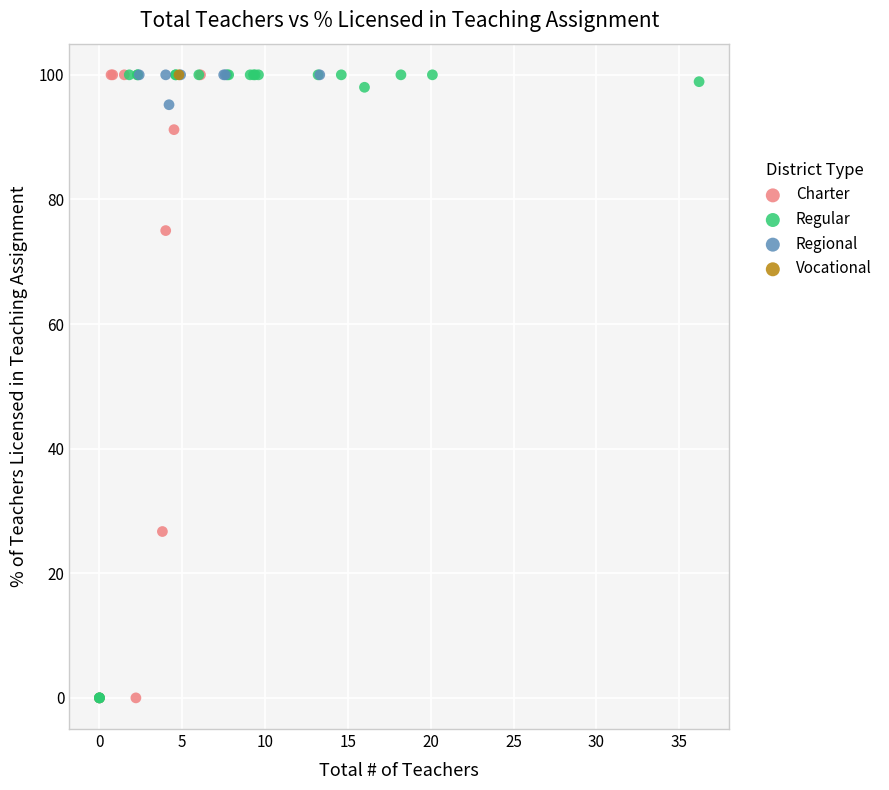

What are all the series names shown in the legend?

Charter, Regular, Regional, Vocational